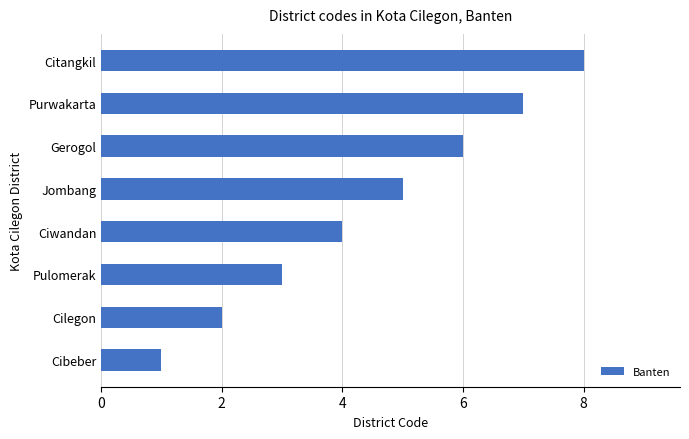

What is the sum of the values at Cilegon and Gerogol?

8